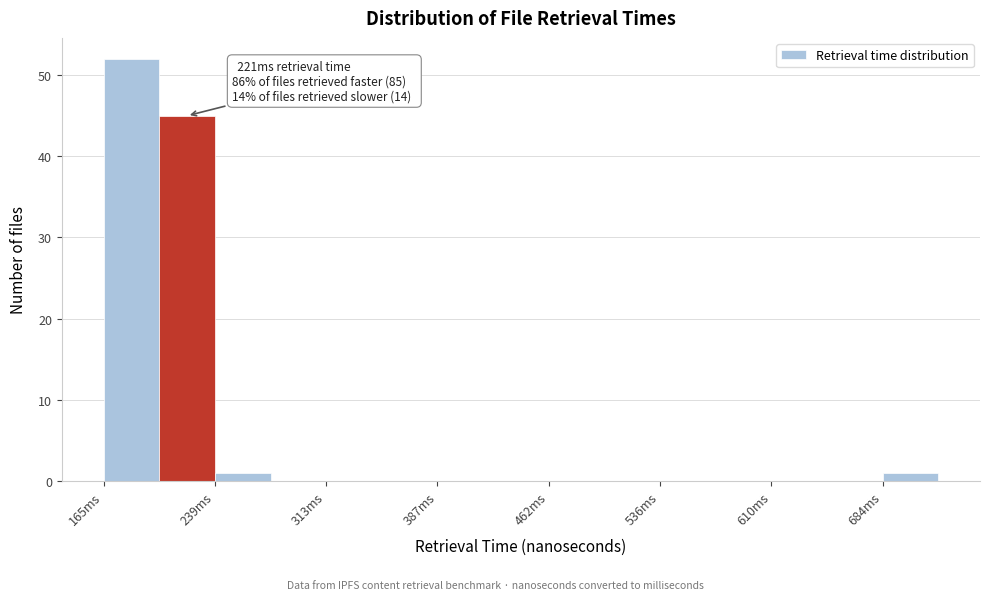

Around what value on the x-axis is the tallest bar? Give the approximate position of its centre, as read against the axis.

180